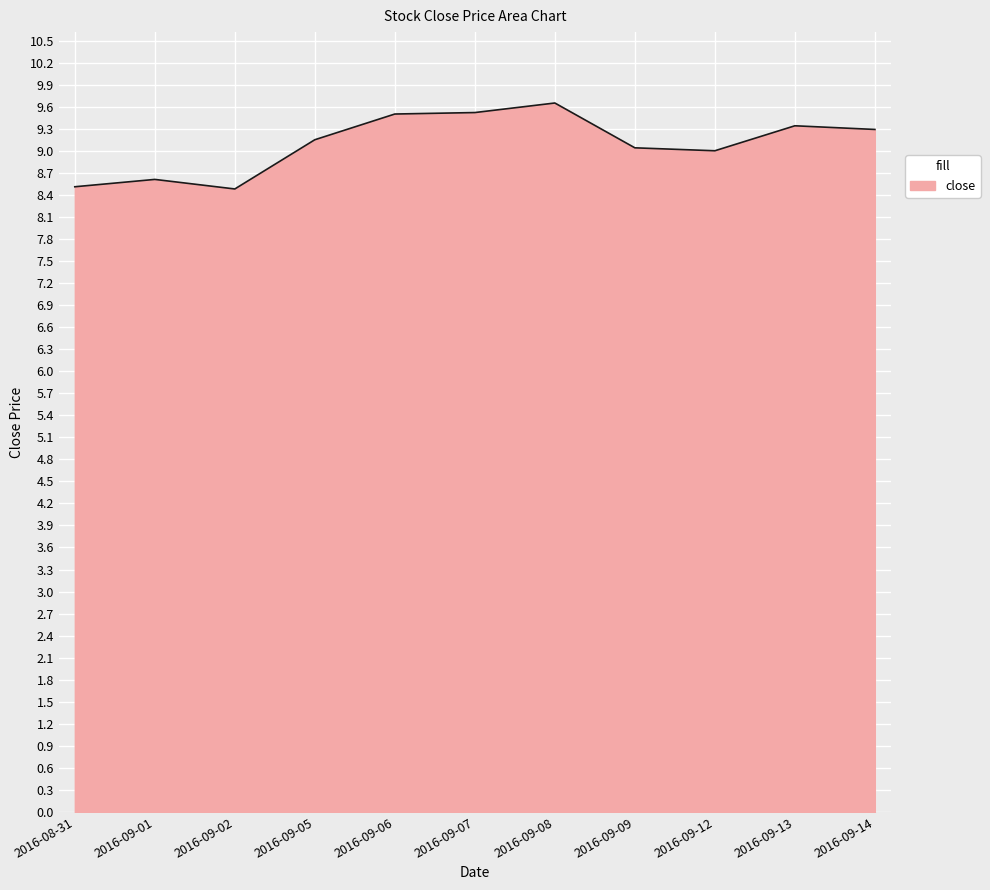

Which category has the highest value across all series?

2016-09-08